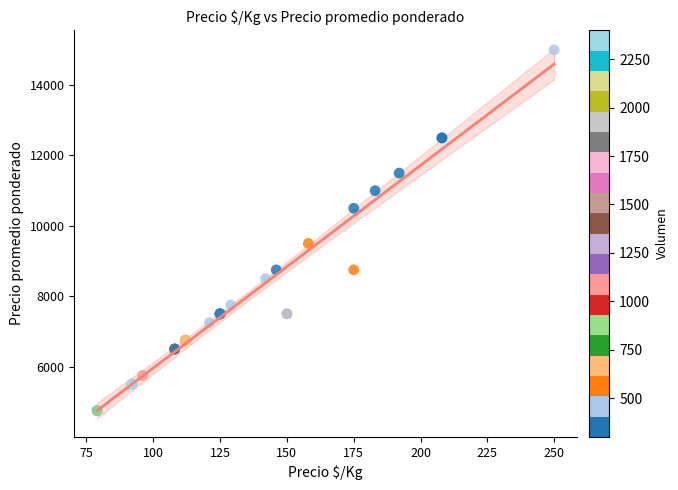

What Y value in the scatter plot is closest to 9875?

9500